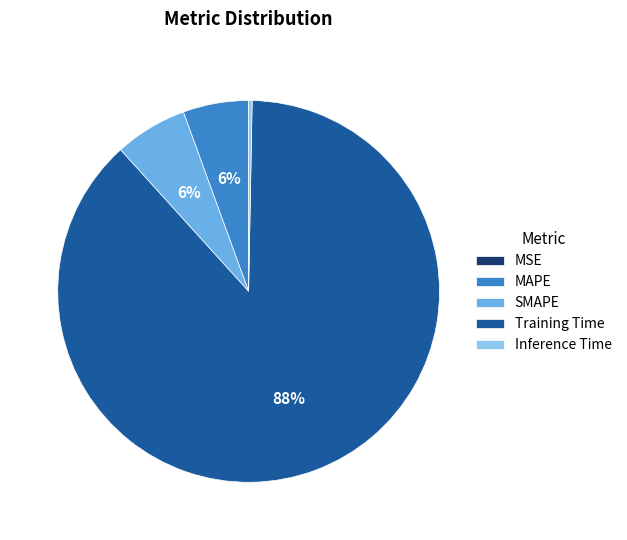

Is there any slice that represents more than half of the pie?

Yes